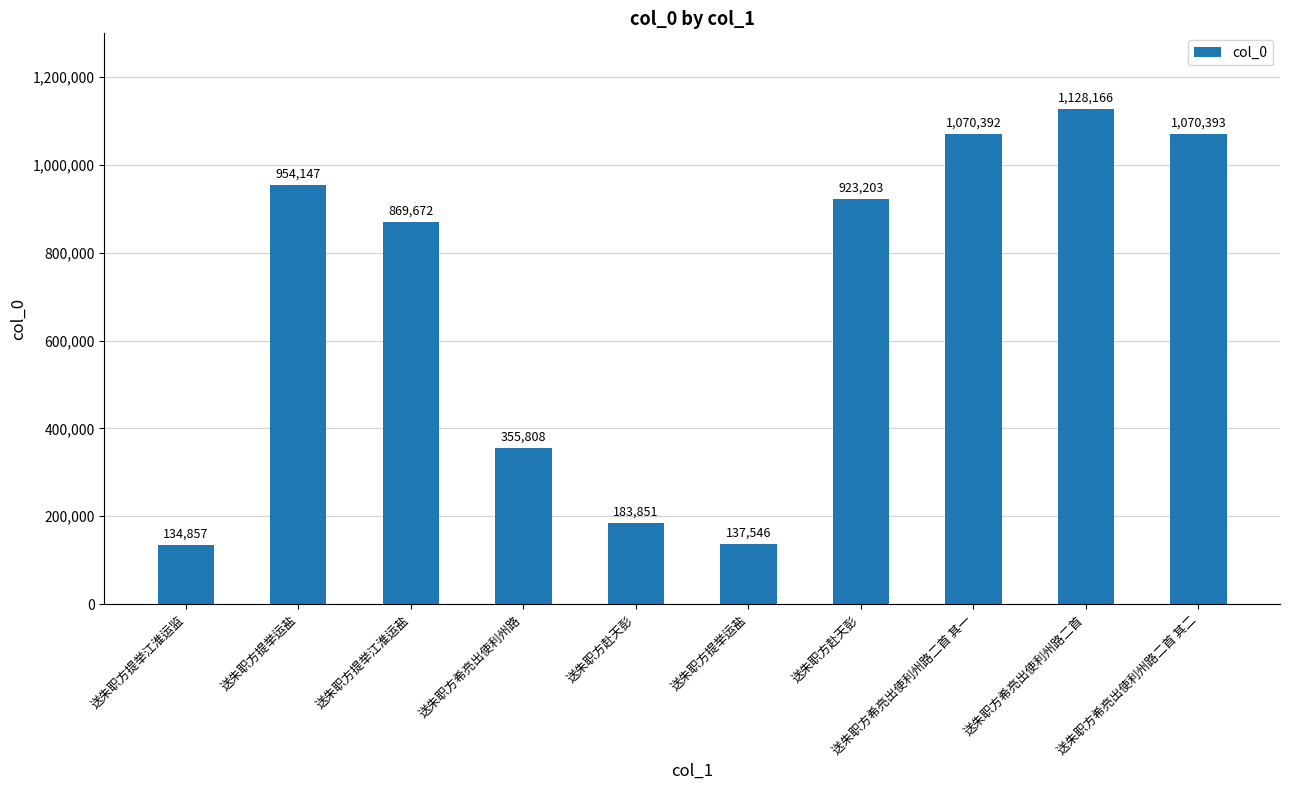

What is the difference between the values at 送朱职方希亮出使利州路二首 and 送朱职方希亮出使利州路?

772358